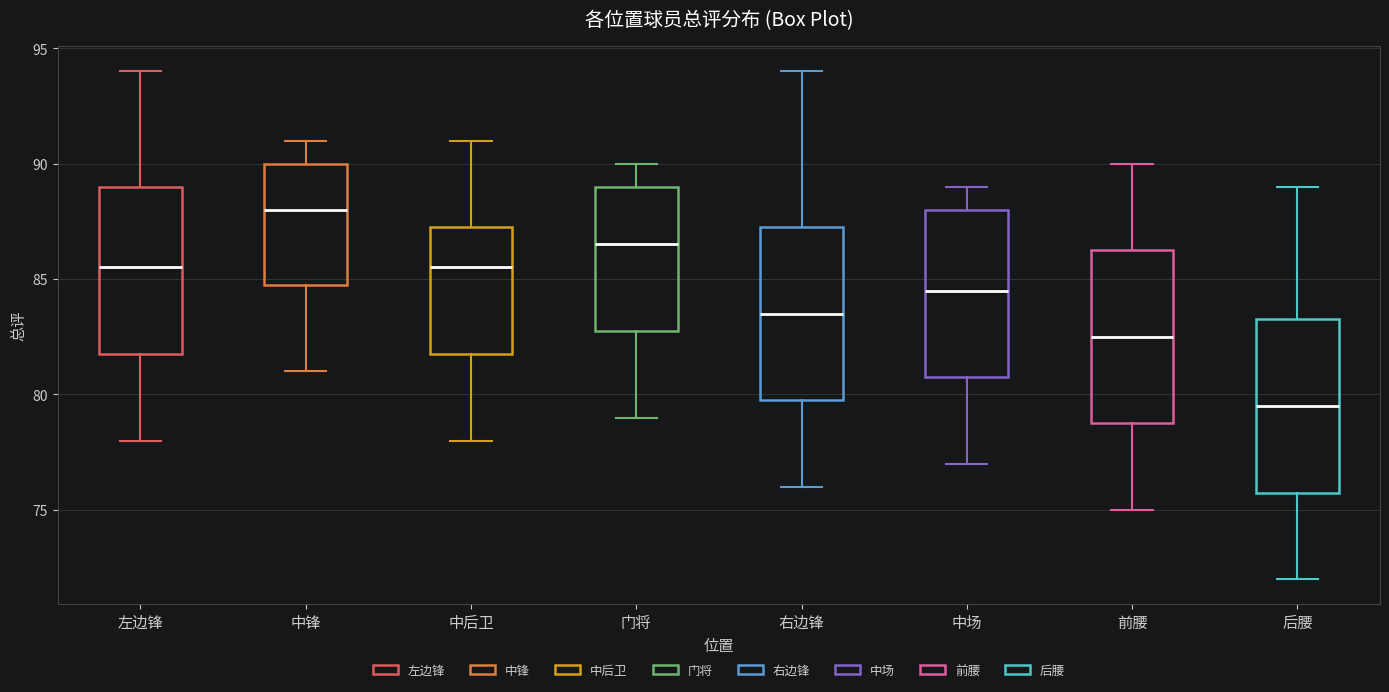

Reading left to right, read every box against the y-axis: the position of its median line, the range the box covers, and the ends of its whiskers. The values are not printed on the chart, so give them approximately, as read against the axis.

左边锋: median 85.5, box 82.0 to 89.0, whiskers 78.0 to 94.0
中锋: median 88.0, box 85.0 to 90.0, whiskers 81.0 to 91.0
中后卫: median 85.5, box 82.0 to 87.5, whiskers 78.0 to 91.0
门将: median 86.5, box 83.0 to 89.0, whiskers 79.0 to 90.0
右边锋: median 83.5, box 80.0 to 87.5, whiskers 76.0 to 94.0
中场: median 84.5, box 81.0 to 88.0, whiskers 77.0 to 89.0
前腰: median 82.5, box 79.0 to 86.5, whiskers 75.0 to 90.0
后腰: median 79.5, box 76.0 to 83.5, whiskers 72.0 to 89.0